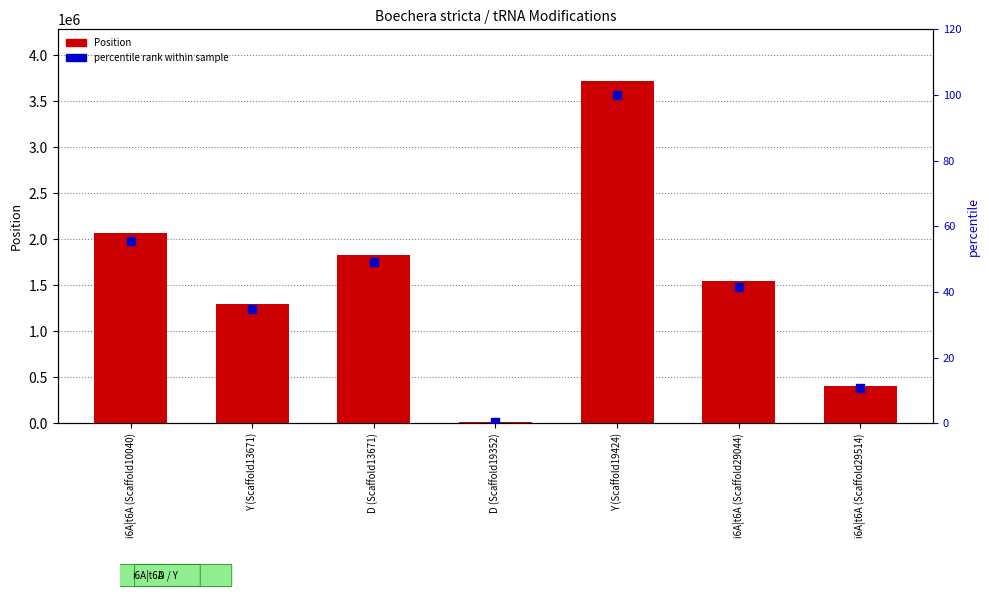

What is the total value across all series at D (Scaffold13671)?

1834004.2